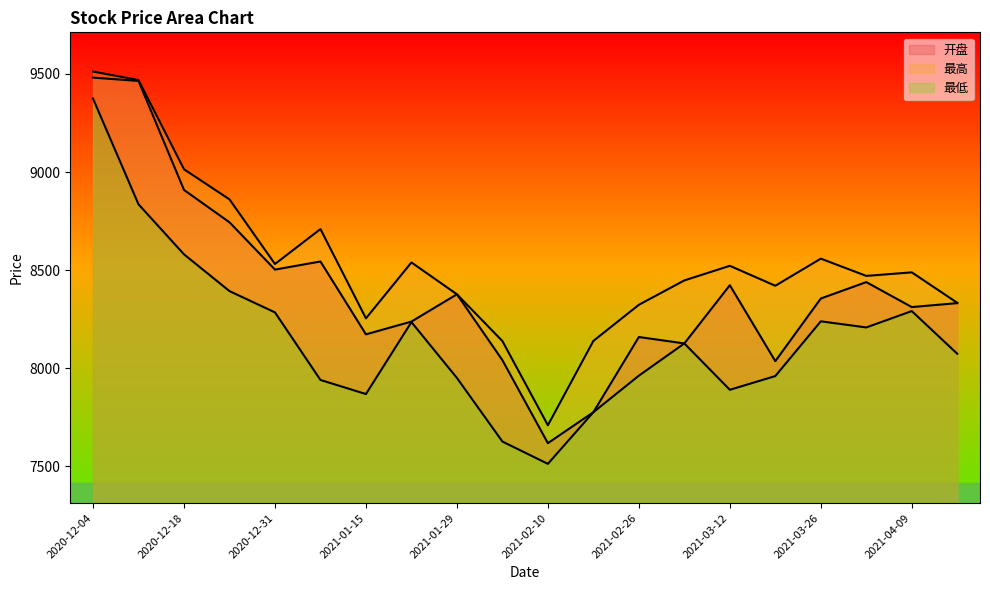

How many lines are shown in the chart?

3